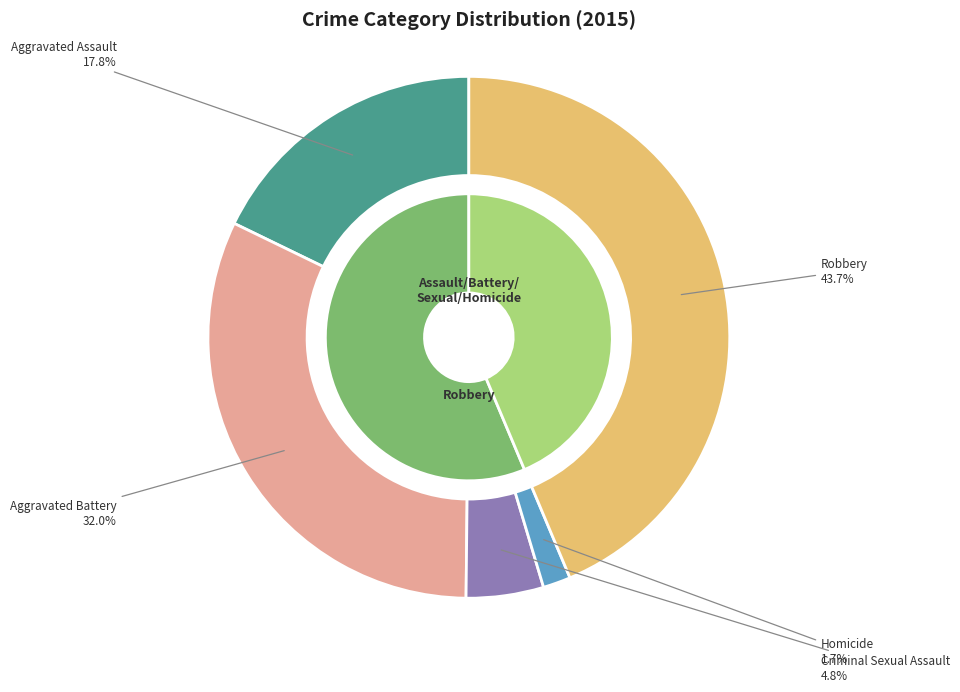

Between Robbery and Criminal Sexual Assault, which is larger?

Robbery